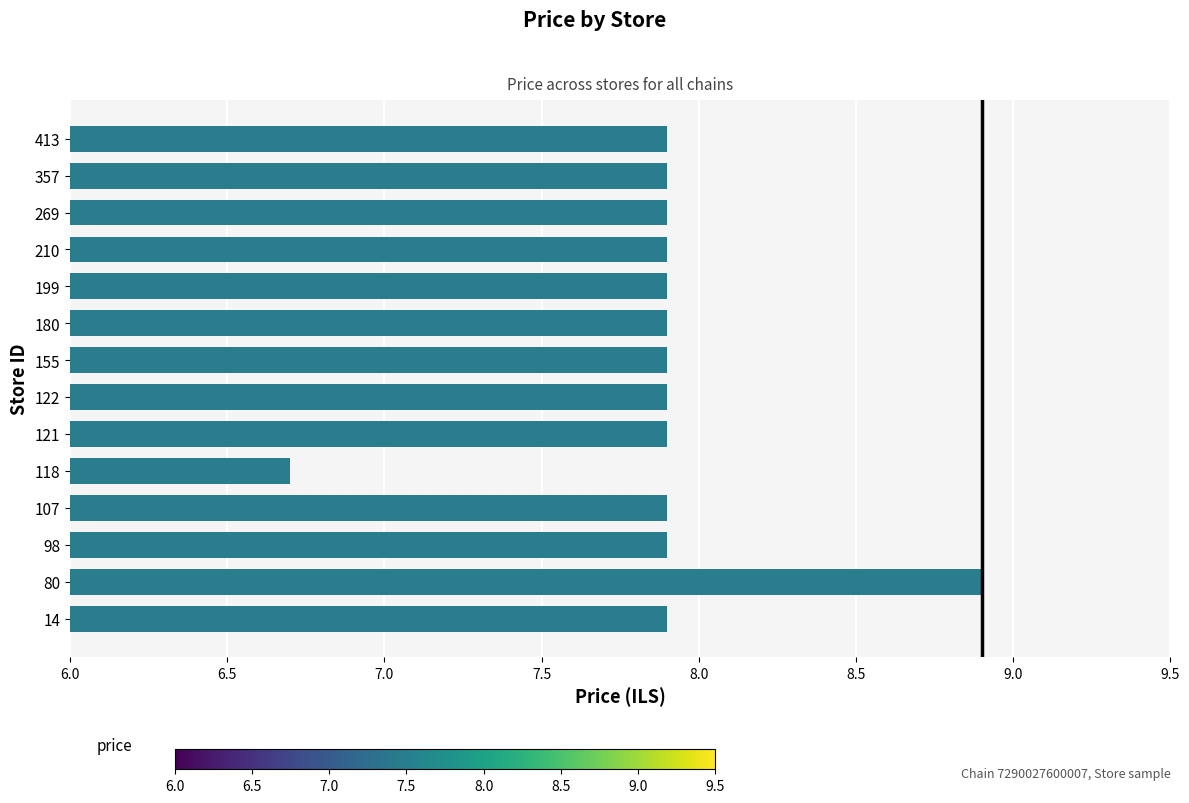

What is the difference between the maximum and minimum values?

2.2